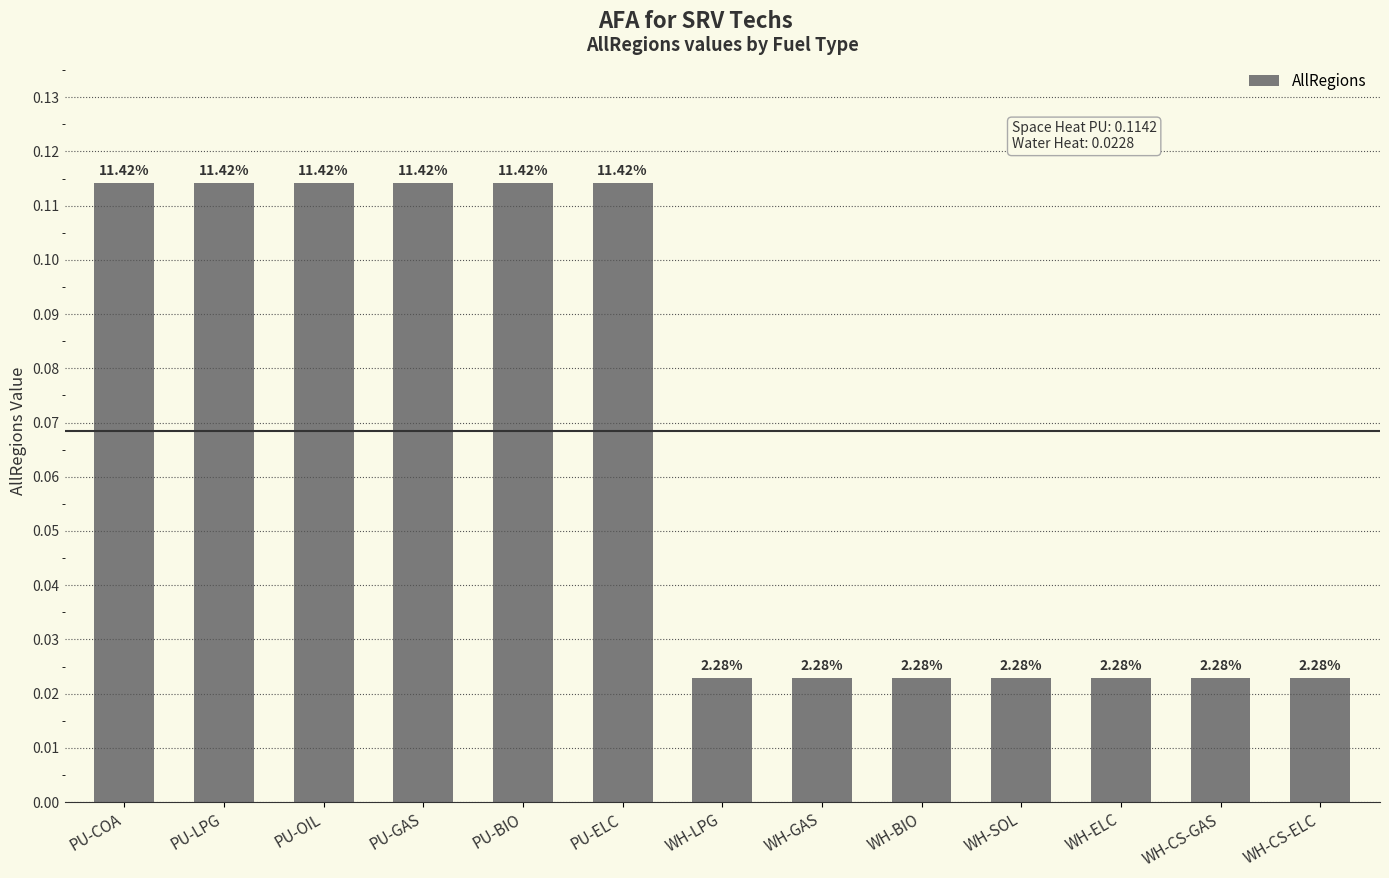

Between PU-ELC and PU-COA, which is larger?

PU-ELC